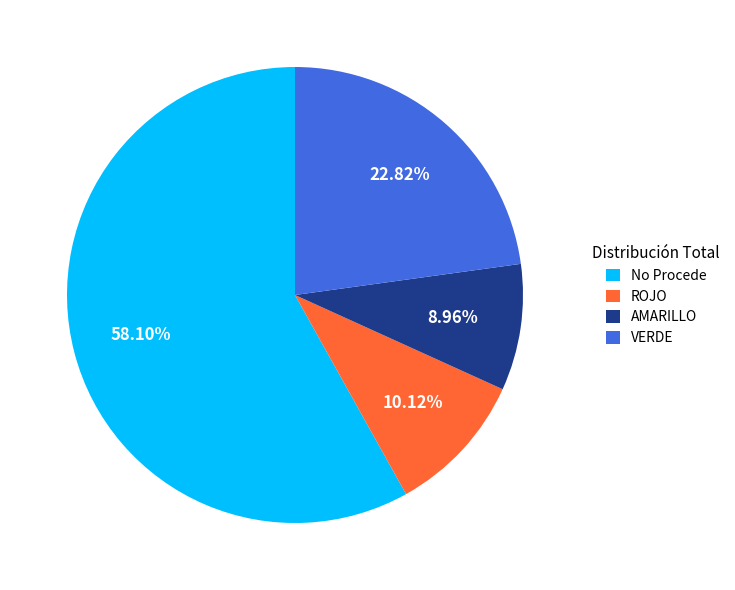

What portion of the pie excludes VERDE?

77.2%